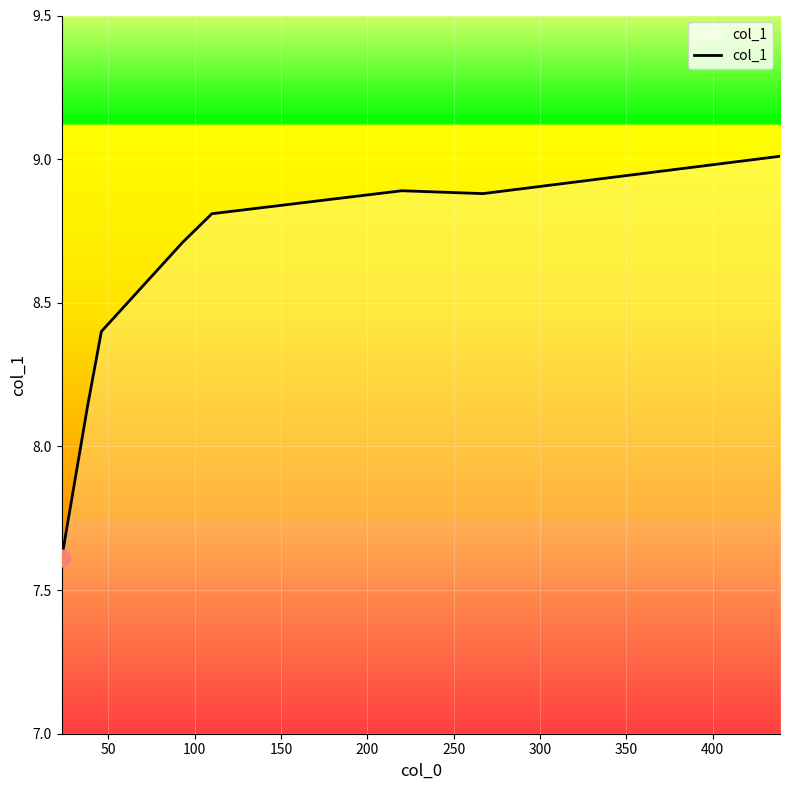

How many series are shown in this chart?

1